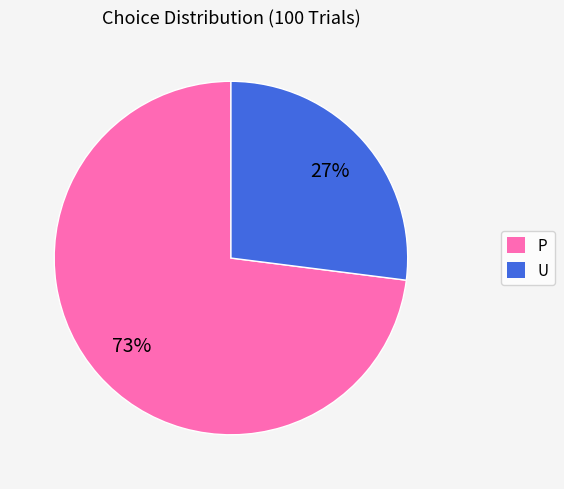

How many segments does this pie chart have?

2